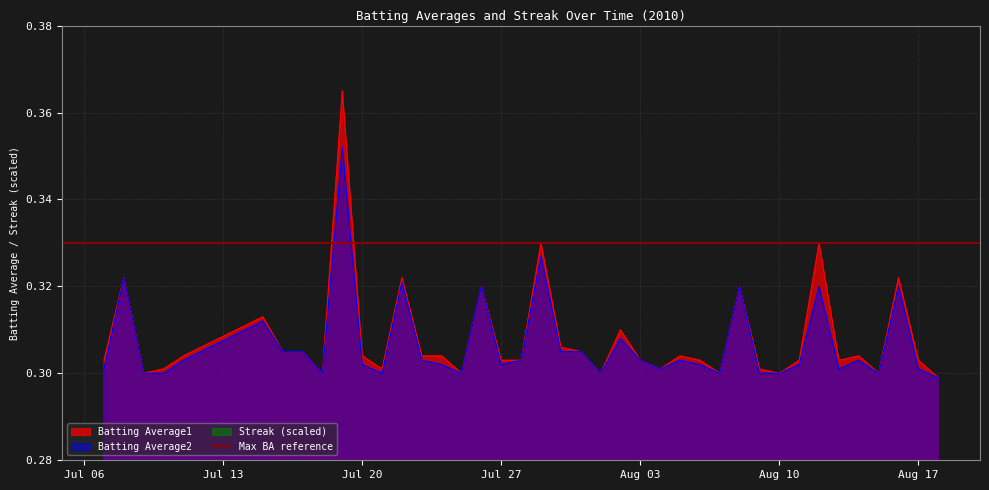

The Batting Average1 series shows 0.4 at 28. True or false?

False